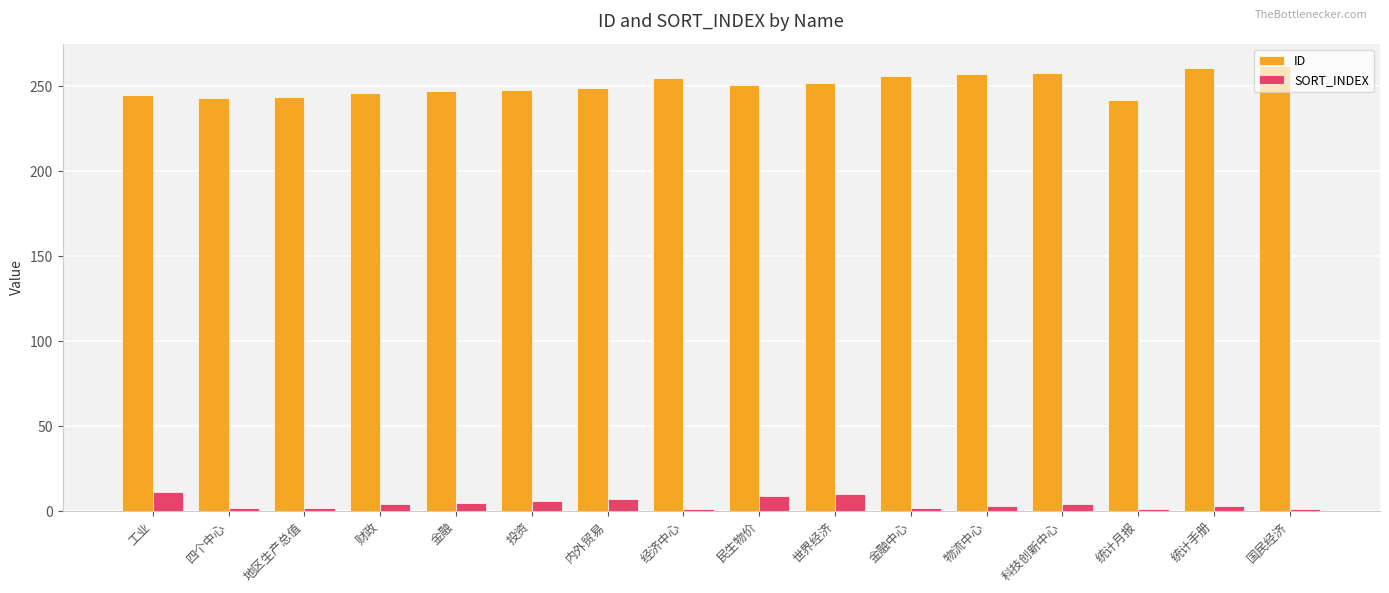

At how many categories does at least one series exceed 81?

16